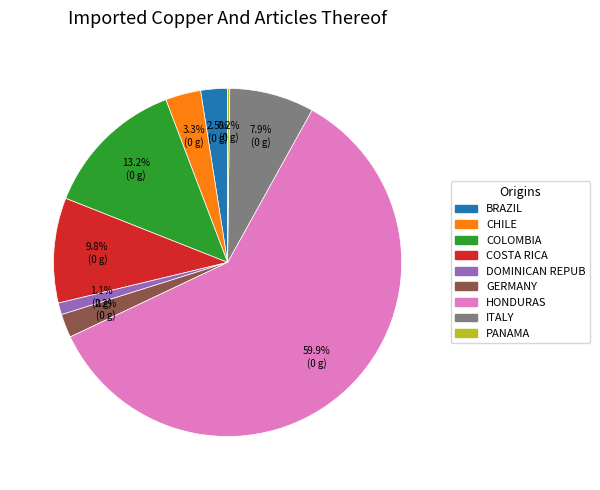

Is there a majority slice in this chart?

Yes